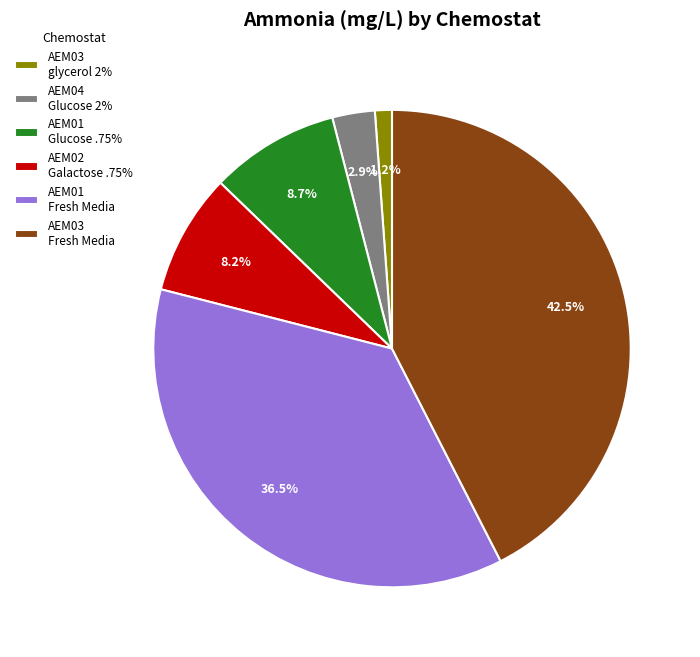

The AEM04 Glucose 2% slice represents 14% of the pie. True or false?

False